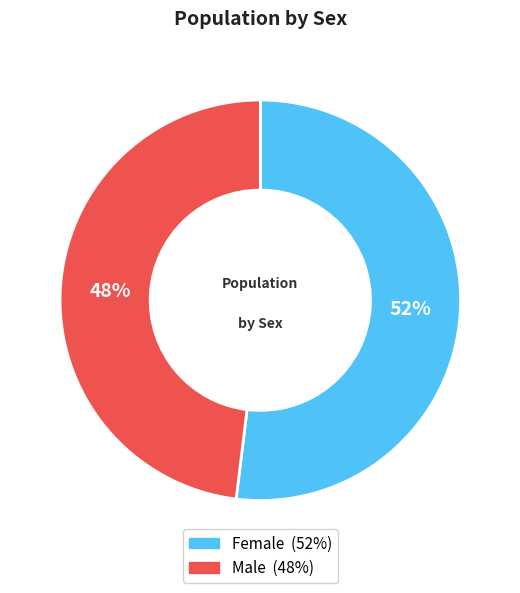

Combined, do Female and Male account for over 50%?

Yes